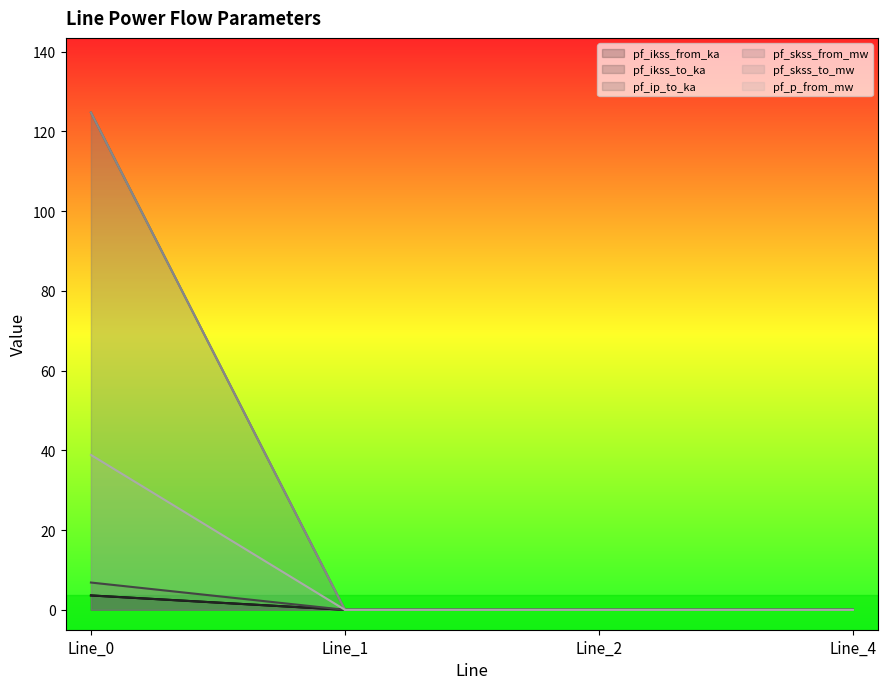

Which series changed the most between Line_2 and Line_4?

pf_ikss_from_ka